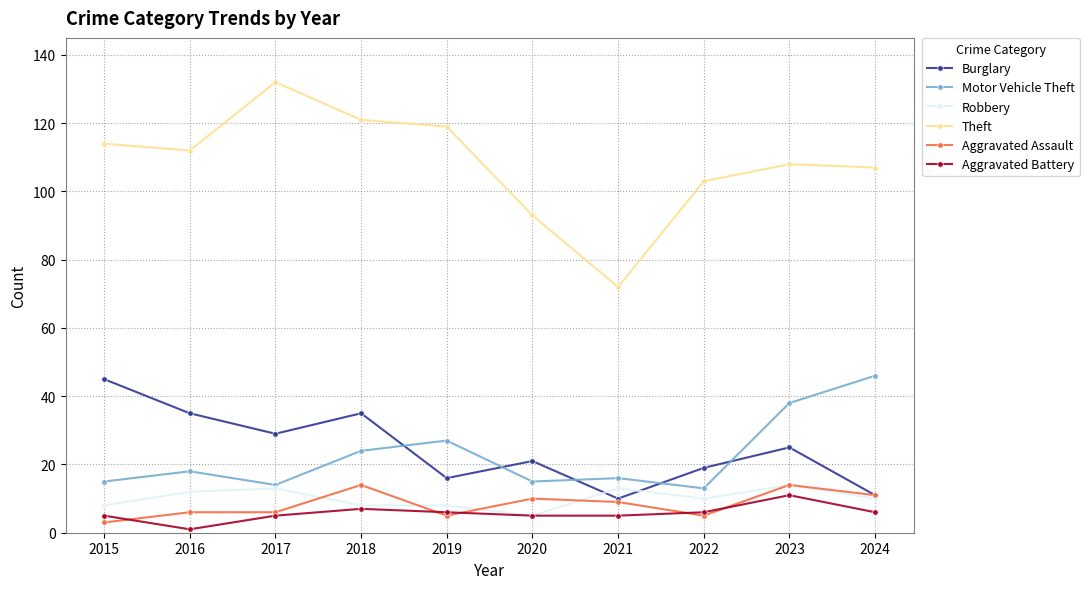

What is the greatest value displayed?

132